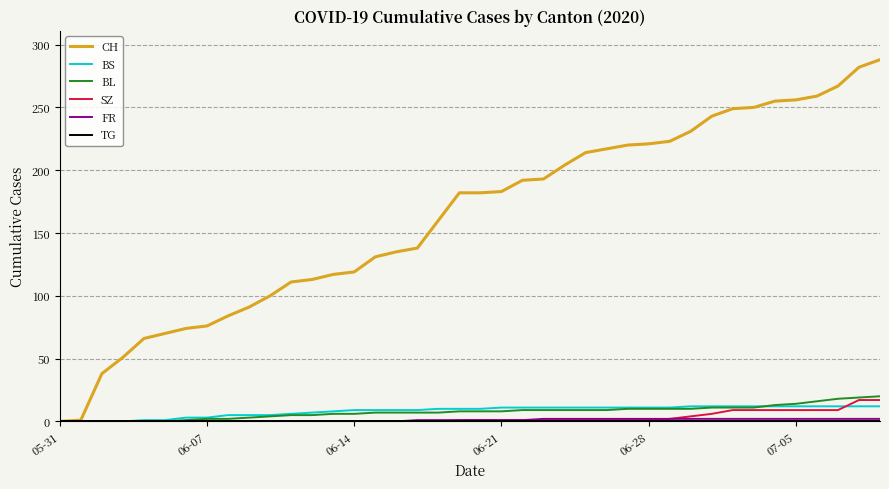

Does the chart have visible grid lines?

Yes